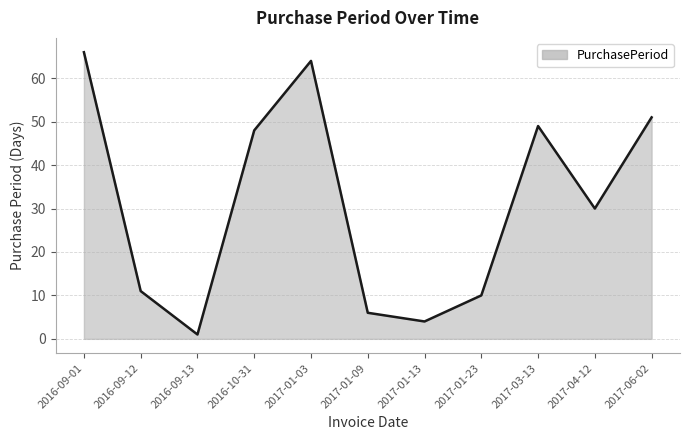

What is the difference between the maximum and minimum values?

65